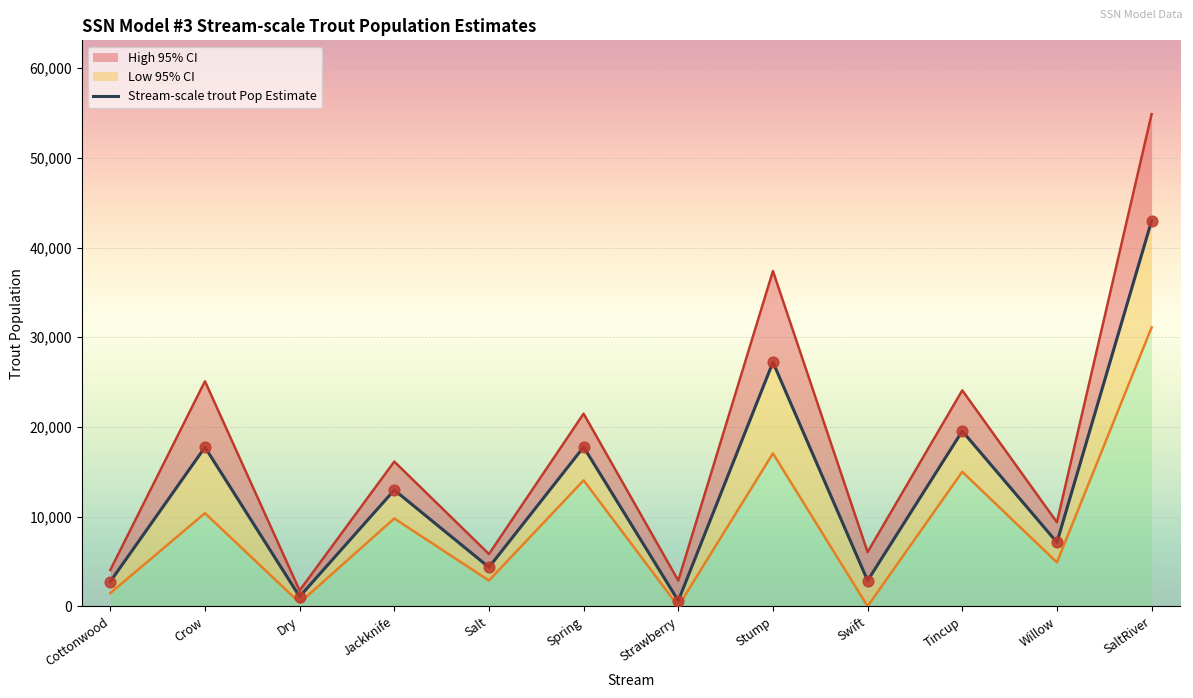

Approximately how many times larger is the value at Salt compared to Spring?

0.2